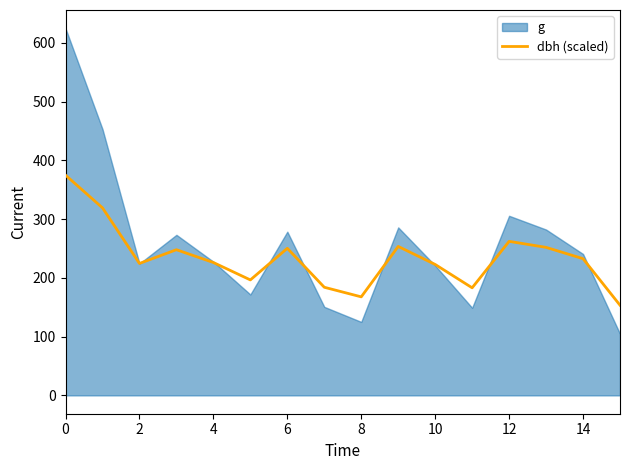

The value of dbh (scaled) at 14 is 378.1. True or false?

False